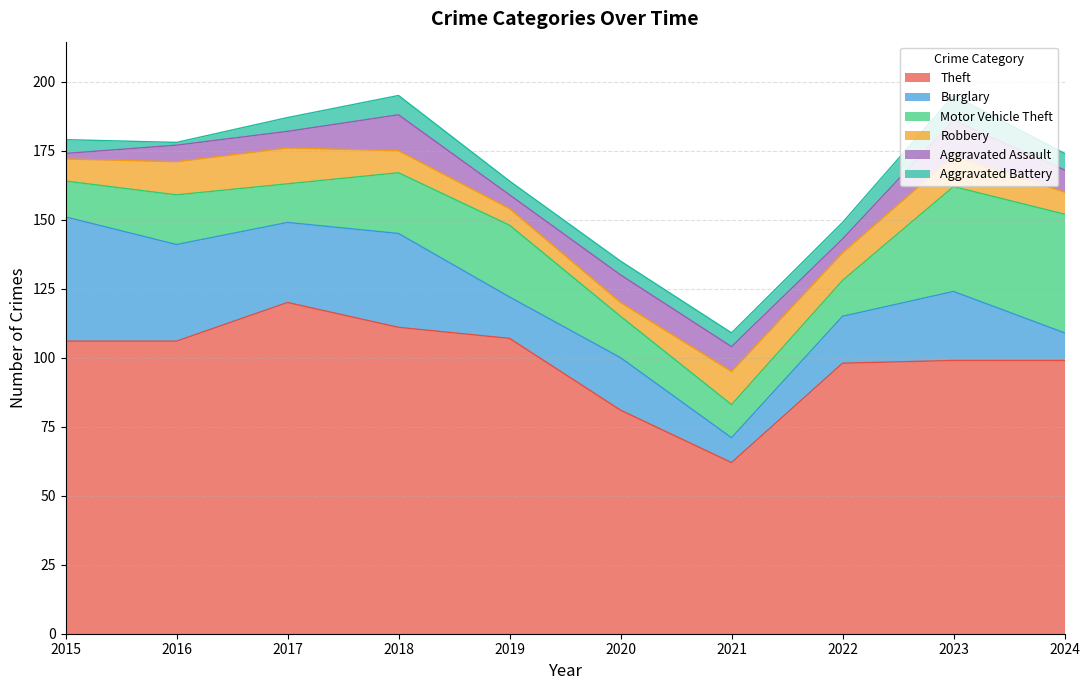

Reading left to right, list all the values displayed in this chart.

Theft: 2015=106	2016=106	2017=120	2018=111	2019=107	2020=81	2021=62	2022=98	2023=99	2024=99
Burglary: 2015=45	2016=35	2017=29	2018=34	2019=15	2020=19	2021=9	2022=17	2023=25	2024=10
Motor Vehicle Theft: 2015=13	2016=18	2017=14	2018=22	2019=26	2020=15	2021=12	2022=13	2023=38	2024=43
Robbery: 2015=8	2016=12	2017=13	2018=8	2019=6	2020=5	2021=12	2022=10	2023=11	2024=8
Aggravated Assault: 2015=2	2016=6	2017=6	2018=13	2019=5	2020=10	2021=9	2022=5	2023=13	2024=8
Aggravated Battery: 2015=5	2016=1	2017=5	2018=7	2019=5	2020=5	2021=5	2022=6	2023=9	2024=6